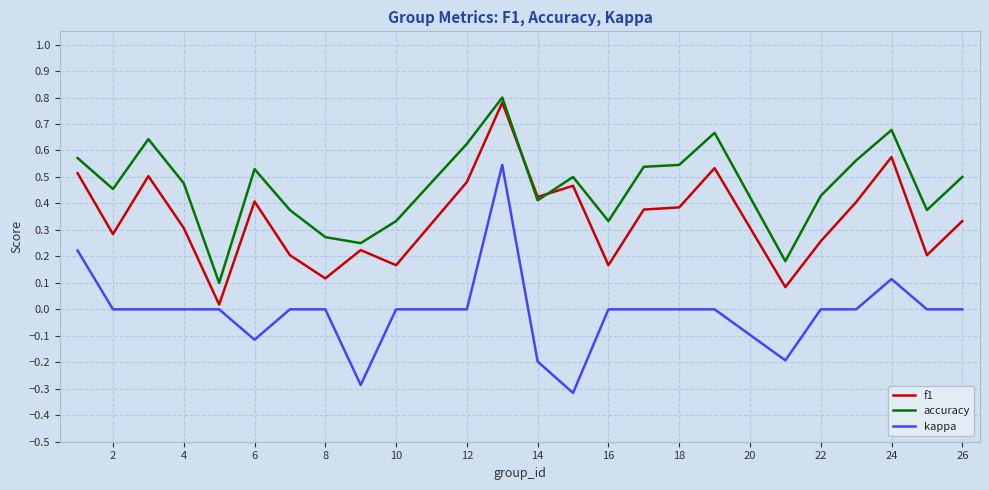

Which series has the largest range (max minus min)?

kappa